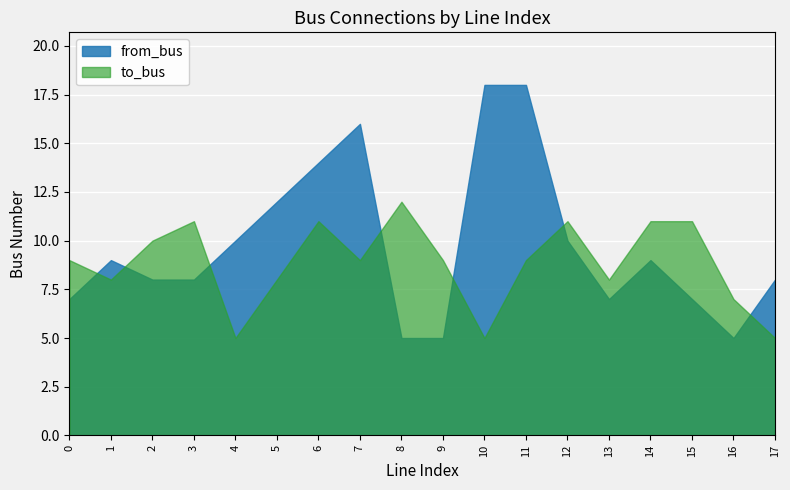

The from_bus series shows 14 at 14. True or false?

False